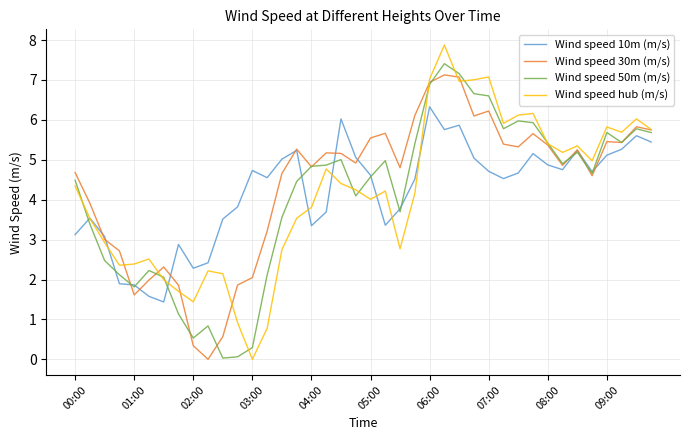

Which series has the largest range (max minus min)?

Wind speed hub (m/s)